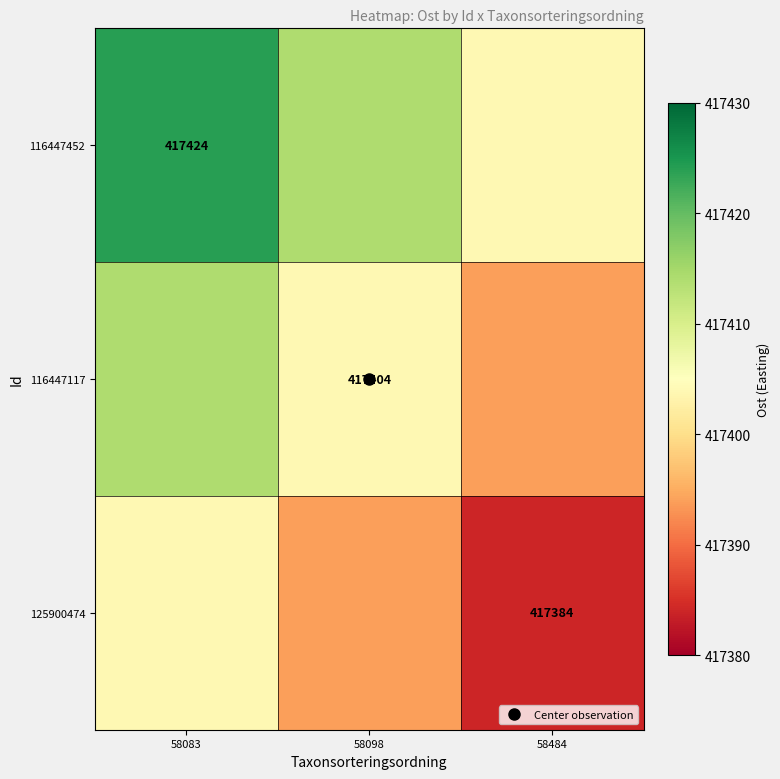

Which series has the largest range (max minus min)?

116447452